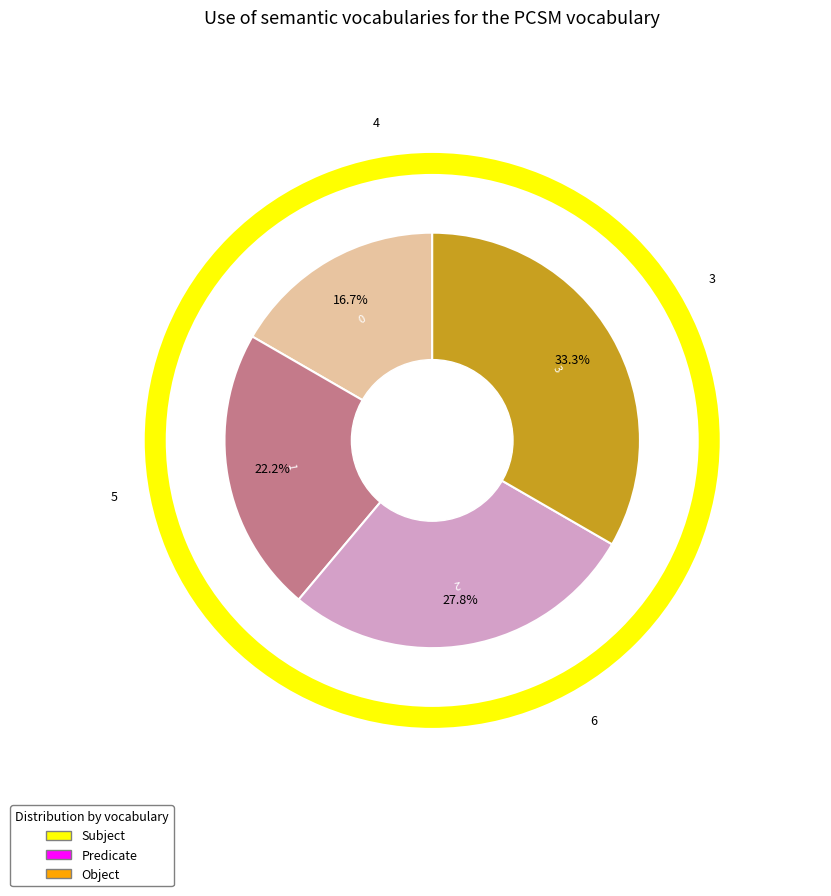

What is the change in value from 0 to 2?

+2